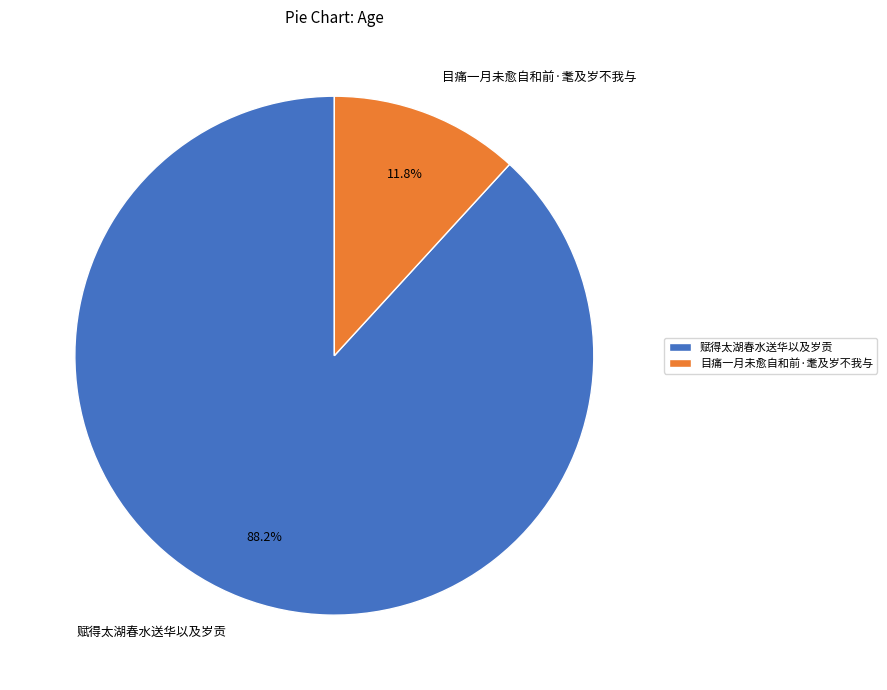

How many segments does this pie chart have?

2